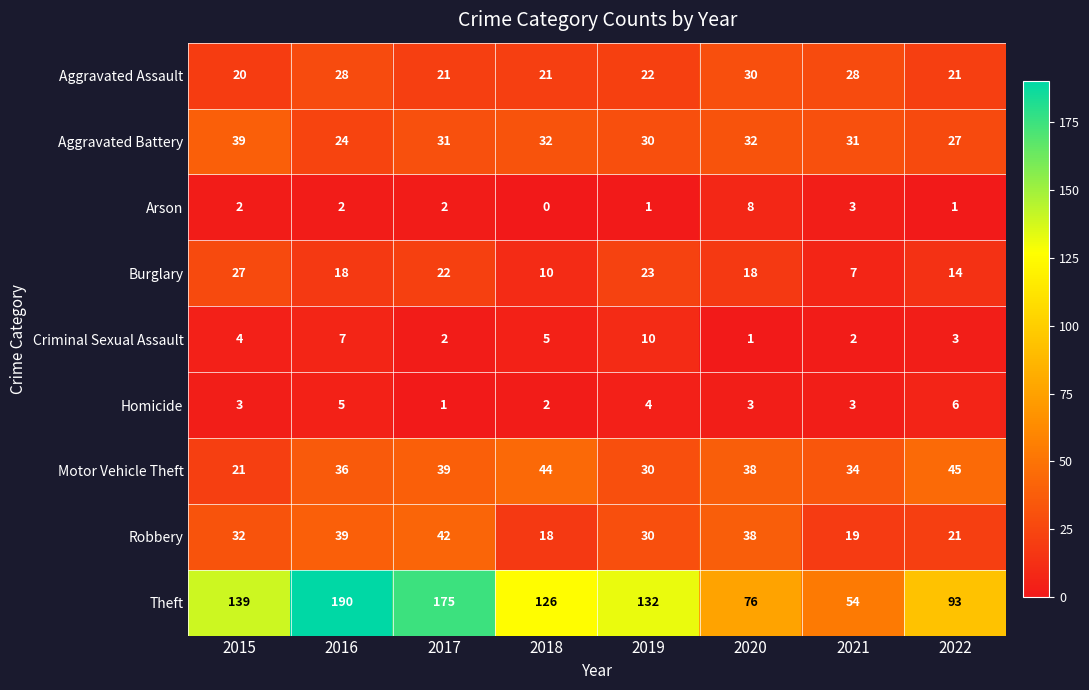

What is the lowest value of the Motor Vehicle Theft series?

21